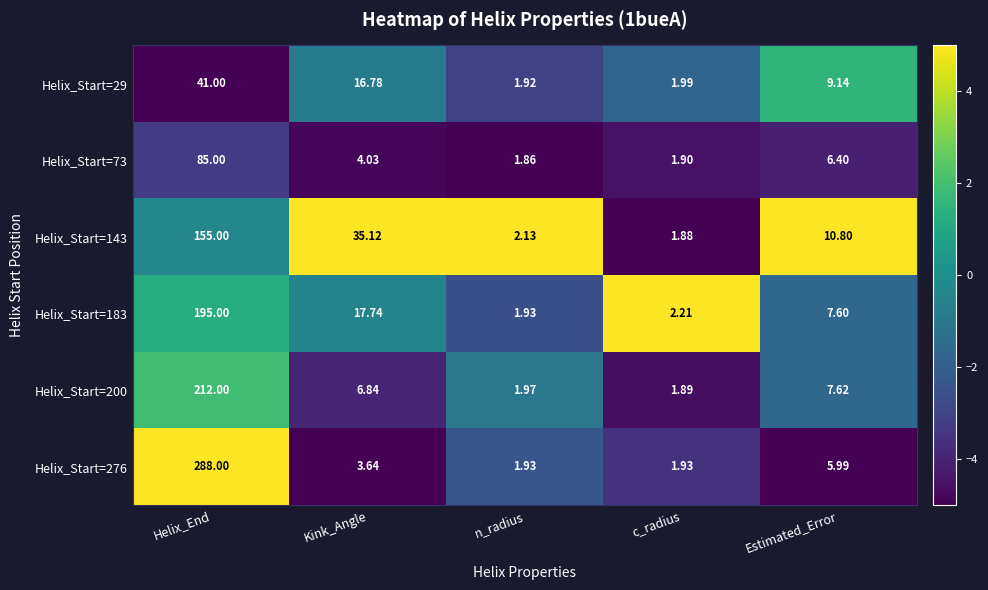

At which label does Helix_Start=73 first exceed 4?

Helix_End